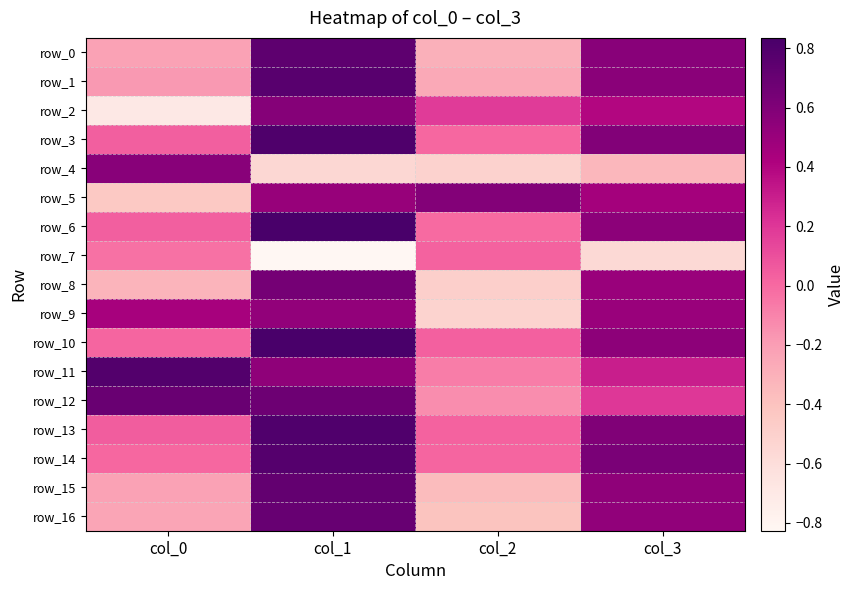

Where does the row_8 series first go above 0?

col_1